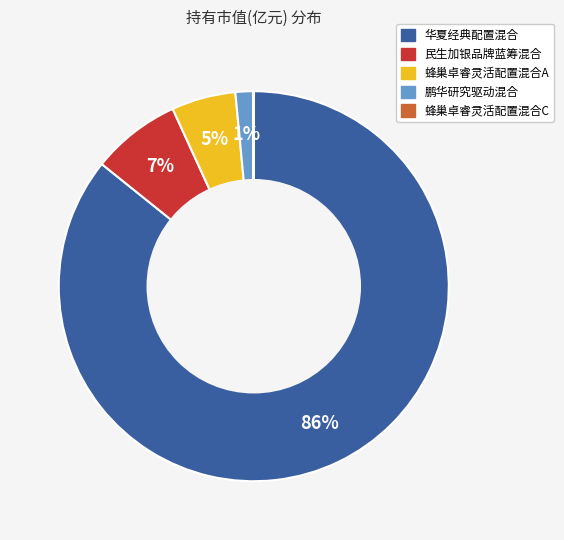

Which slice is the largest?

华夏经典配置混合